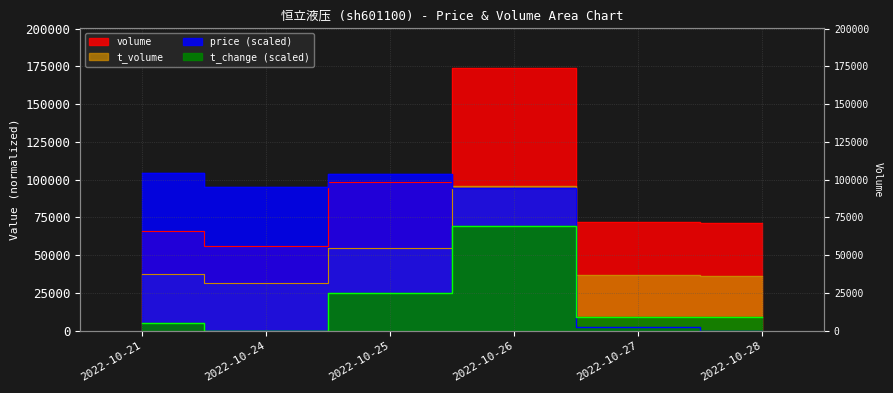

Reading left to right, list all the values displayed in this chart.

price: 2022-10-21=104415.6	2022-10-24=95279.2	2022-10-25=103980.5	2022-10-26=94409.1	2022-10-27=2610.4	2022-10-28=0.0
volume: 2022-10-21=65883.0	2022-10-24=56396.0	2022-10-25=98263.0	2022-10-26=174026.0	2022-10-27=71989.0	2022-10-28=71171.0
t_volume: 2022-10-21=37394.0	2022-10-24=31781.0	2022-10-25=54623.0	2022-10-26=95975.0	2022-10-27=37024.0	2022-10-28=36557.0
t_change: 2022-10-21=5414.1	2022-10-24=0.0	2022-10-25=24750.4	2022-10-26=69610.4	2022-10-27=9281.4	2022-10-28=9281.4